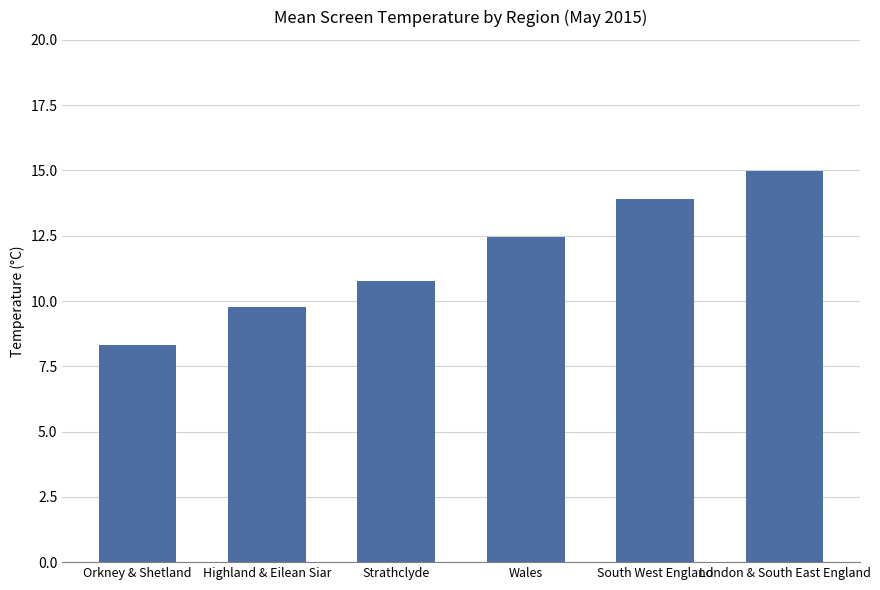

At which category does the chart reach its peak across all series?

London & South East England